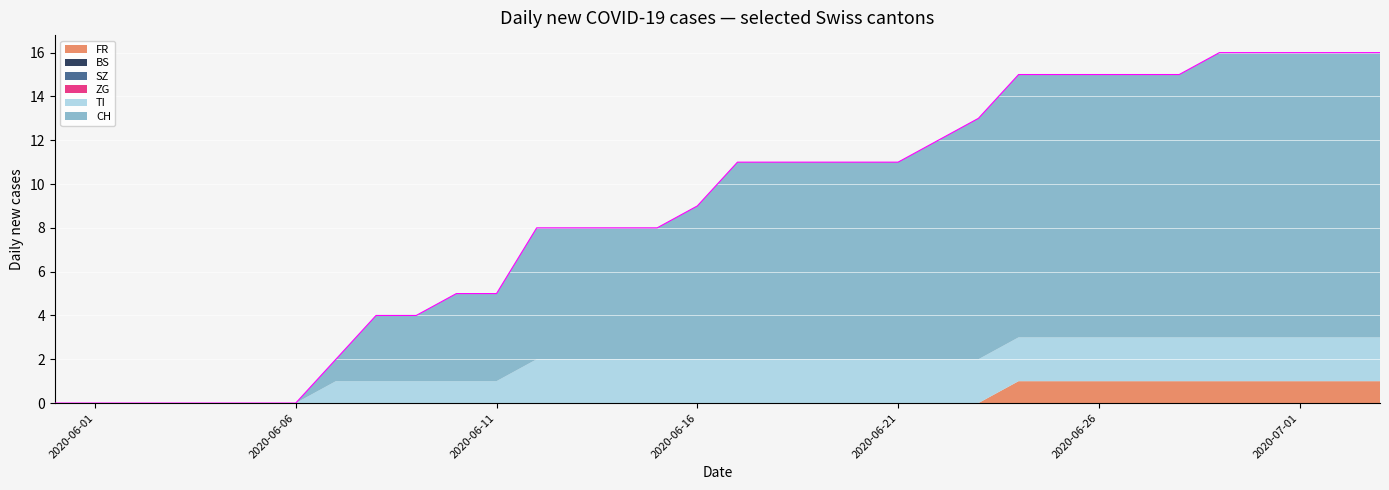

Reading left to right, list all the values displayed in this chart.

CH: 2020-05-31=0	2020-06-01=0	2020-06-02=0	2020-06-03=0	2020-06-04=0	2020-06-05=0	2020-06-06=0	2020-06-07=1	2020-06-08=3	2020-06-09=3	2020-06-10=4	2020-06-11=4	2020-06-12=6	2020-06-13=6	2020-06-14=6	2020-06-15=6	2020-06-16=7	2020-06-17=9	2020-06-18=9	2020-06-19=9	2020-06-20=9	2020-06-21=9	2020-06-22=10	2020-06-23=11	2020-06-24=12	2020-06-25=12	2020-06-26=12	2020-06-27=12	2020-06-28=12	2020-06-29=13	2020-06-30=13	2020-07-01=13	2020-07-02=13	2020-07-03=13
TI: 2020-05-31=0	2020-06-01=0	2020-06-02=0	2020-06-03=0	2020-06-04=0	2020-06-05=0	2020-06-06=0	2020-06-07=1	2020-06-08=1	2020-06-09=1	2020-06-10=1	2020-06-11=1	2020-06-12=2	2020-06-13=2	2020-06-14=2	2020-06-15=2	2020-06-16=2	2020-06-17=2	2020-06-18=2	2020-06-19=2	2020-06-20=2	2020-06-21=2	2020-06-22=2	2020-06-23=2	2020-06-24=2	2020-06-25=2	2020-06-26=2	2020-06-27=2	2020-06-28=2	2020-06-29=2	2020-06-30=2	2020-07-01=2	2020-07-02=2	2020-07-03=2
BS: 2020-05-31=0	2020-06-01=0	2020-06-02=0	2020-06-03=0	2020-06-04=0	2020-06-05=0	2020-06-06=0	2020-06-07=0	2020-06-08=0	2020-06-09=0	2020-06-10=0	2020-06-11=0	2020-06-12=0	2020-06-13=0	2020-06-14=0	2020-06-15=0	2020-06-16=0	2020-06-17=0	2020-06-18=0	2020-06-19=0	2020-06-20=0	2020-06-21=0	2020-06-22=0	2020-06-23=0	2020-06-24=0	2020-06-25=0	2020-06-26=0	2020-06-27=0	2020-06-28=0	2020-06-29=0	2020-06-30=0	2020-07-01=0	2020-07-02=0	2020-07-03=0
SZ: 2020-05-31=0	2020-06-01=0	2020-06-02=0	2020-06-03=0	2020-06-04=0	2020-06-05=0	2020-06-06=0	2020-06-07=0	2020-06-08=0	2020-06-09=0	2020-06-10=0	2020-06-11=0	2020-06-12=0	2020-06-13=0	2020-06-14=0	2020-06-15=0	2020-06-16=0	2020-06-17=0	2020-06-18=0	2020-06-19=0	2020-06-20=0	2020-06-21=0	2020-06-22=0	2020-06-23=0	2020-06-24=0	2020-06-25=0	2020-06-26=0	2020-06-27=0	2020-06-28=0	2020-06-29=0	2020-06-30=0	2020-07-01=0	2020-07-02=0	2020-07-03=0
ZG: 2020-05-31=0	2020-06-01=0	2020-06-02=0	2020-06-03=0	2020-06-04=0	2020-06-05=0	2020-06-06=0	2020-06-07=0	2020-06-08=0	2020-06-09=0	2020-06-10=0	2020-06-11=0	2020-06-12=0	2020-06-13=0	2020-06-14=0	2020-06-15=0	2020-06-16=0	2020-06-17=0	2020-06-18=0	2020-06-19=0	2020-06-20=0	2020-06-21=0	2020-06-22=0	2020-06-23=0	2020-06-24=0	2020-06-25=0	2020-06-26=0	2020-06-27=0	2020-06-28=0	2020-06-29=0	2020-06-30=0	2020-07-01=0	2020-07-02=0	2020-07-03=0
FR: 2020-05-31=0	2020-06-01=0	2020-06-02=0	2020-06-03=0	2020-06-04=0	2020-06-05=0	2020-06-06=0	2020-06-07=0	2020-06-08=0	2020-06-09=0	2020-06-10=0	2020-06-11=0	2020-06-12=0	2020-06-13=0	2020-06-14=0	2020-06-15=0	2020-06-16=0	2020-06-17=0	2020-06-18=0	2020-06-19=0	2020-06-20=0	2020-06-21=0	2020-06-22=0	2020-06-23=0	2020-06-24=1	2020-06-25=1	2020-06-26=1	2020-06-27=1	2020-06-28=1	2020-06-29=1	2020-06-30=1	2020-07-01=1	2020-07-02=1	2020-07-03=1